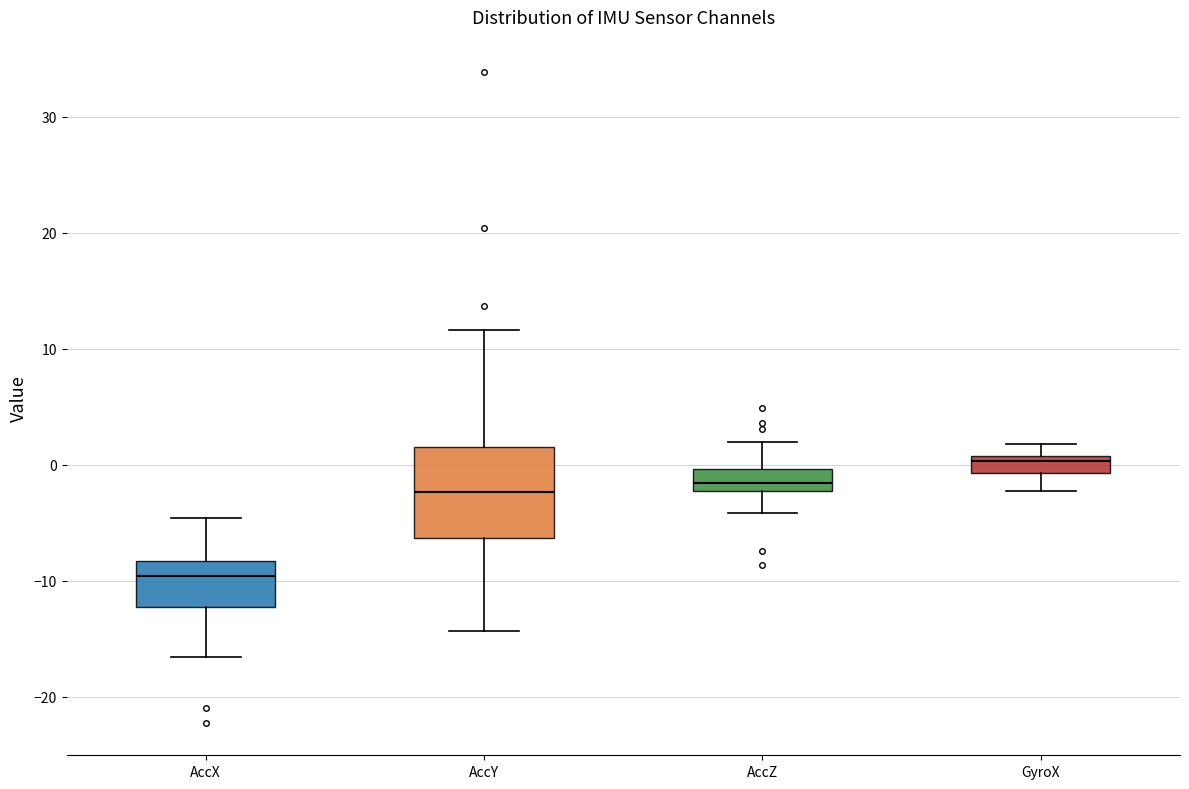

Where does the upper whisker of the box for AccX end on the y-axis? The values are not printed on the chart, so give them approximately, as read against the axis.

-5